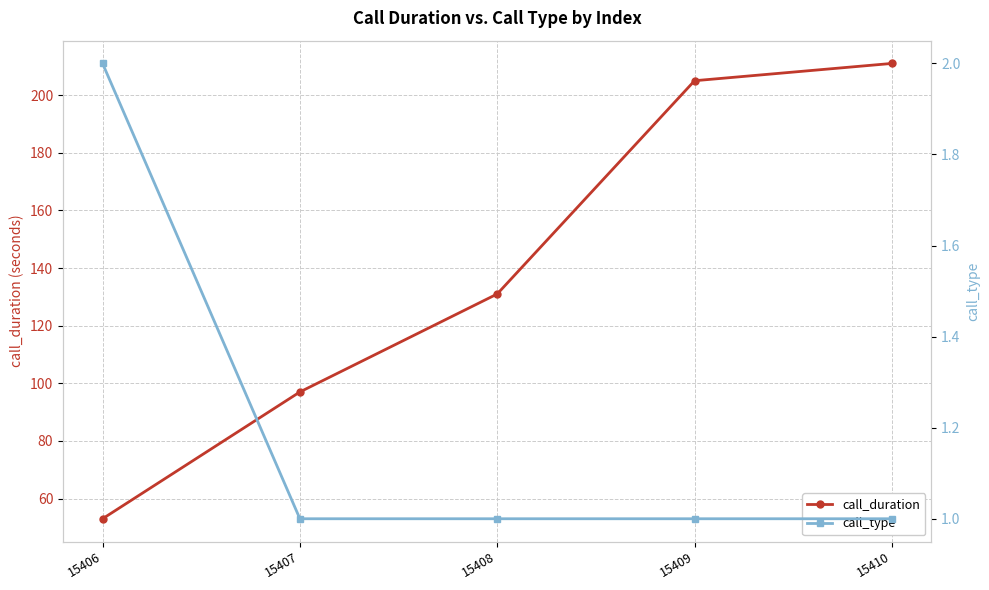

Which series has the largest range (max minus min)?

call_duration